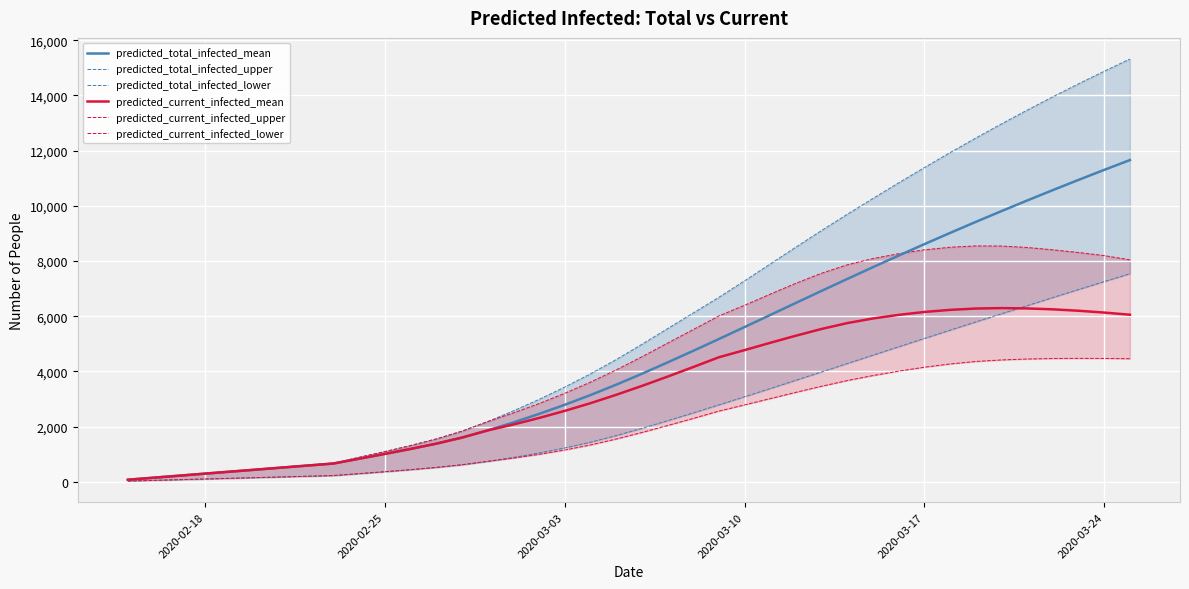

What is the maximum value for predicted_current_infected_mean?

6292